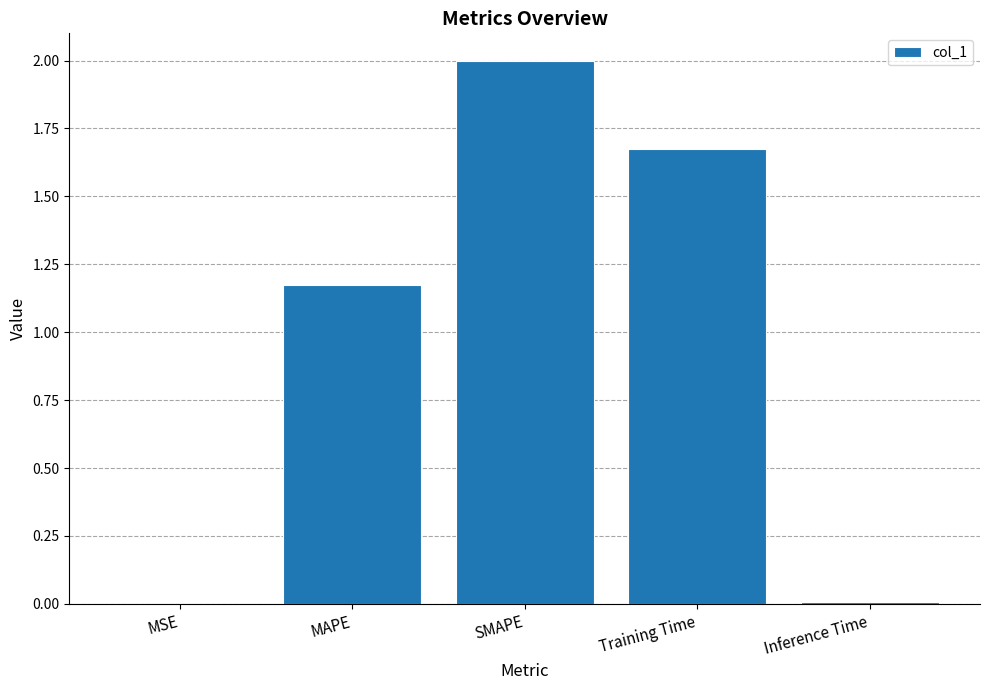

Is it true that the value at Inference Time is 0.0?

True